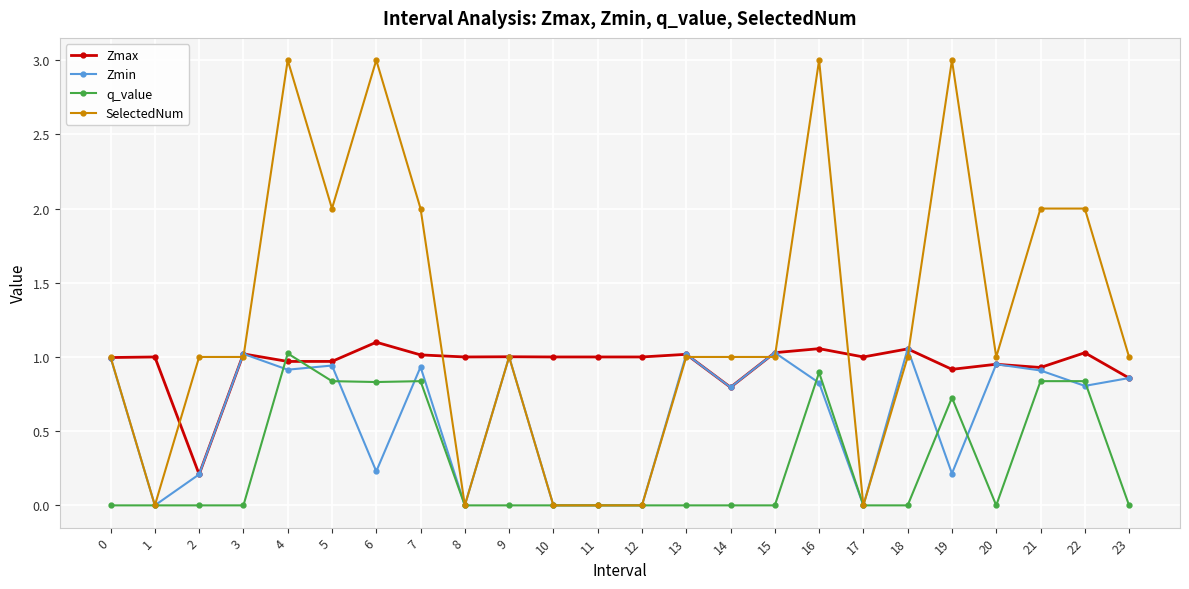

What is the highest value of the SelectedNum series?

3.0